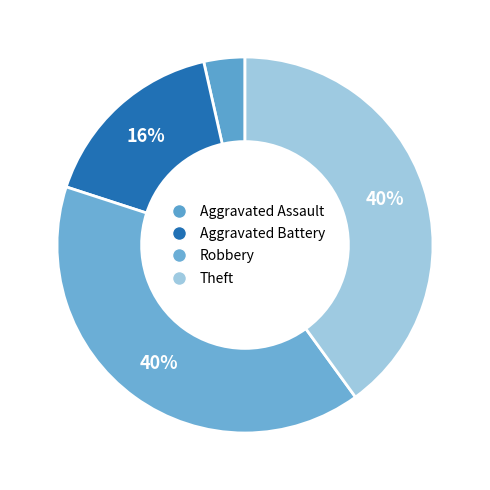

What percentage is NOT represented by Aggravated Battery?

83.5%